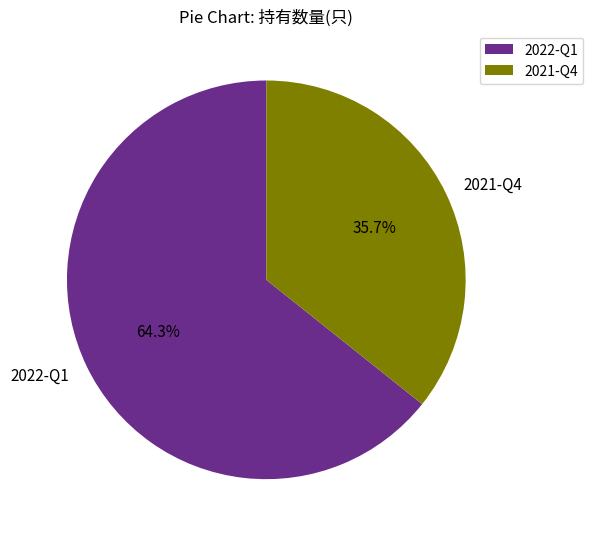

Which has a higher value, 2022-Q1 or 2021-Q4?

2022-Q1